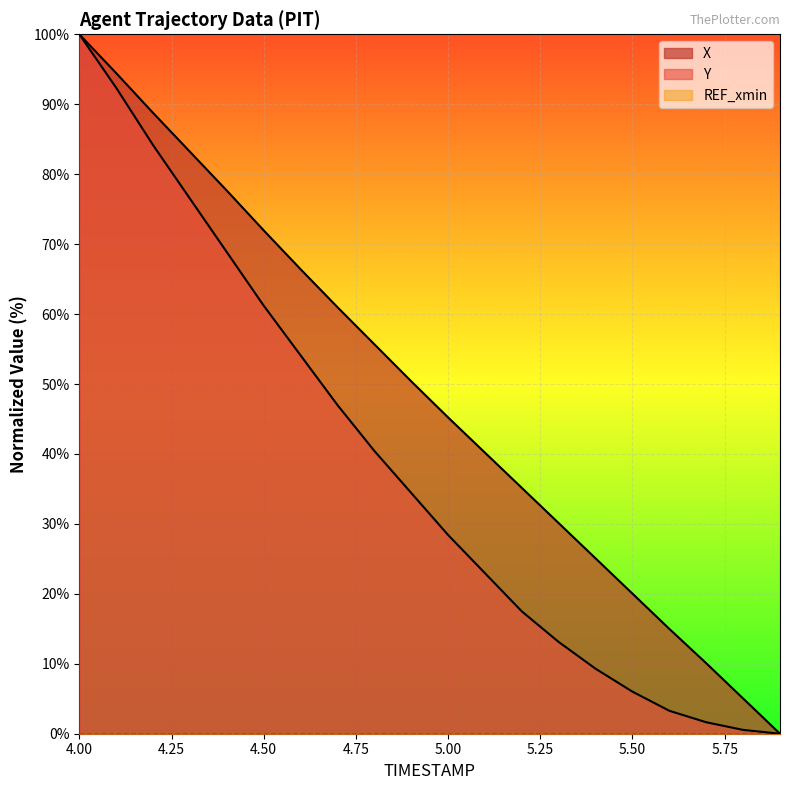

How many values in X are above zero?

19